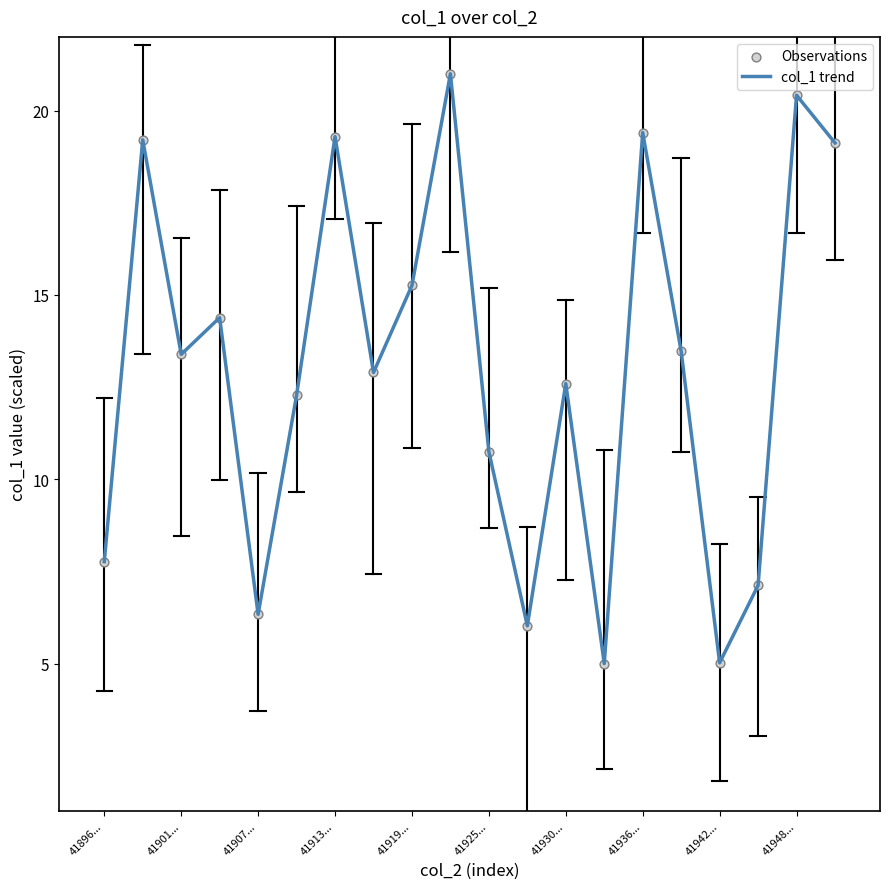

What is the maximum value shown in the chart?

21.0